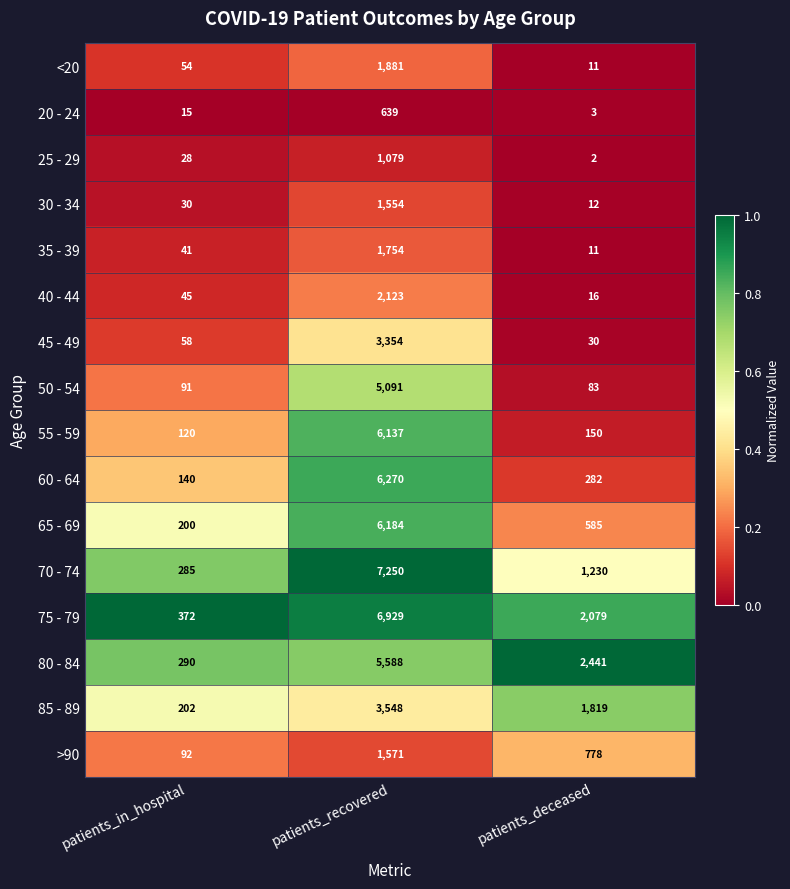

What is the spread (max minus min) of values at patients_in_hospital?

357